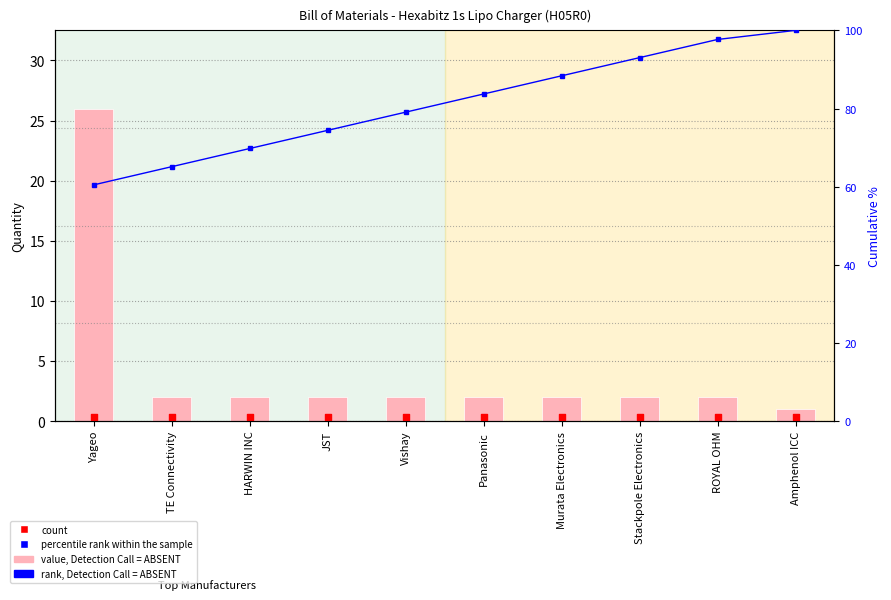

What is the total value across all series at TE Connectivity?

67.4